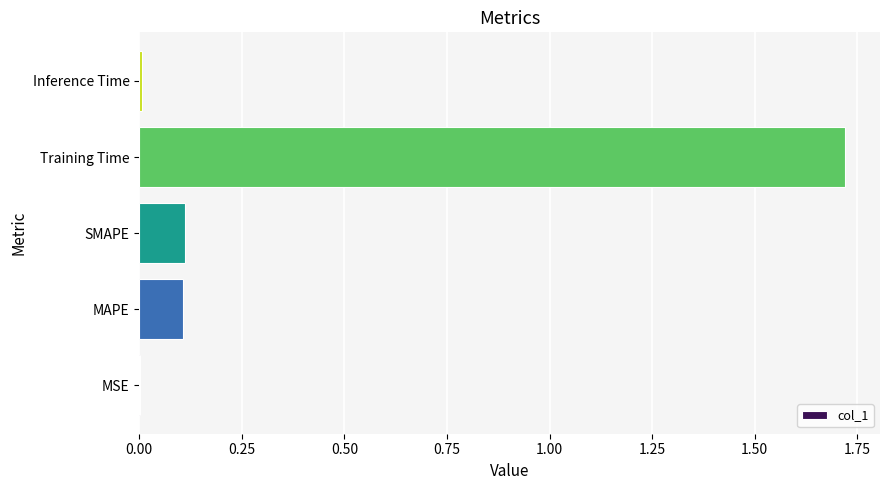

Which has a higher value, SMAPE or Inference Time?

SMAPE